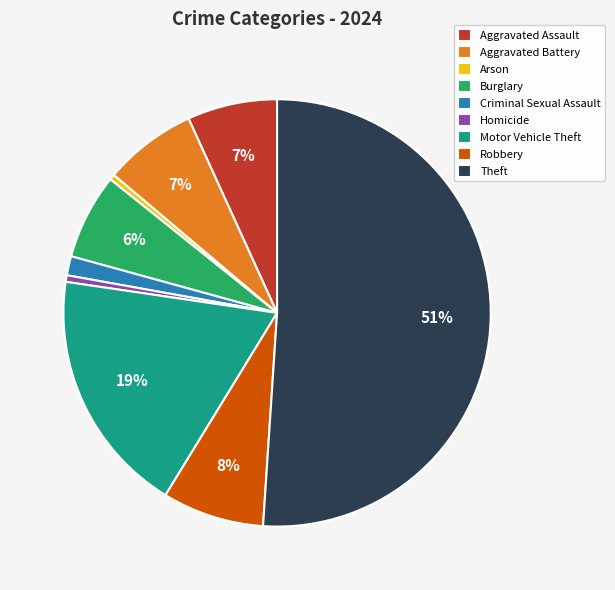

To the nearest percent, what is the average slice percentage?

11%